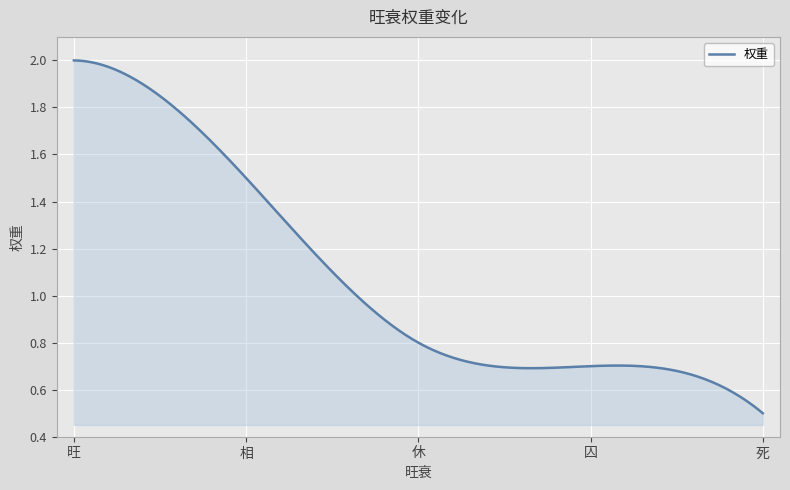

True or false: there are more than 1 points higher than both neighbors.

False